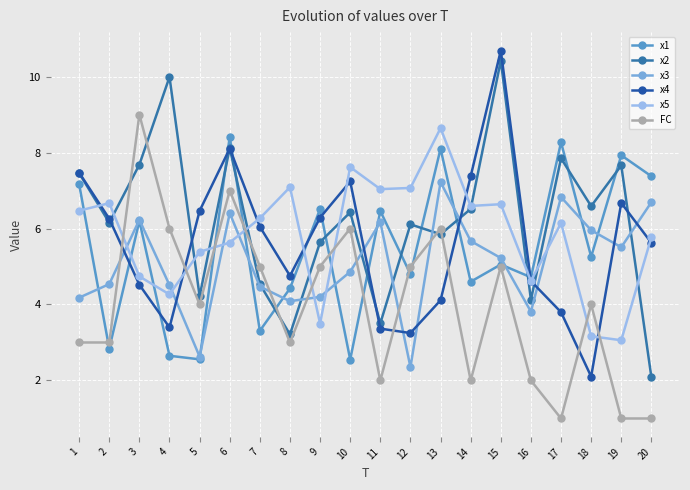

Between which two adjacent categories do FC and x1 first intersect?

1 and 2